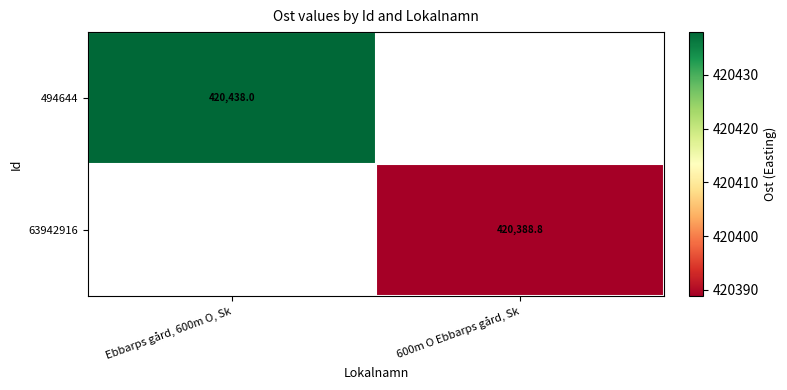

At which category does the chart reach its peak across all series?

Ebbarps gård, 600m O, Sk